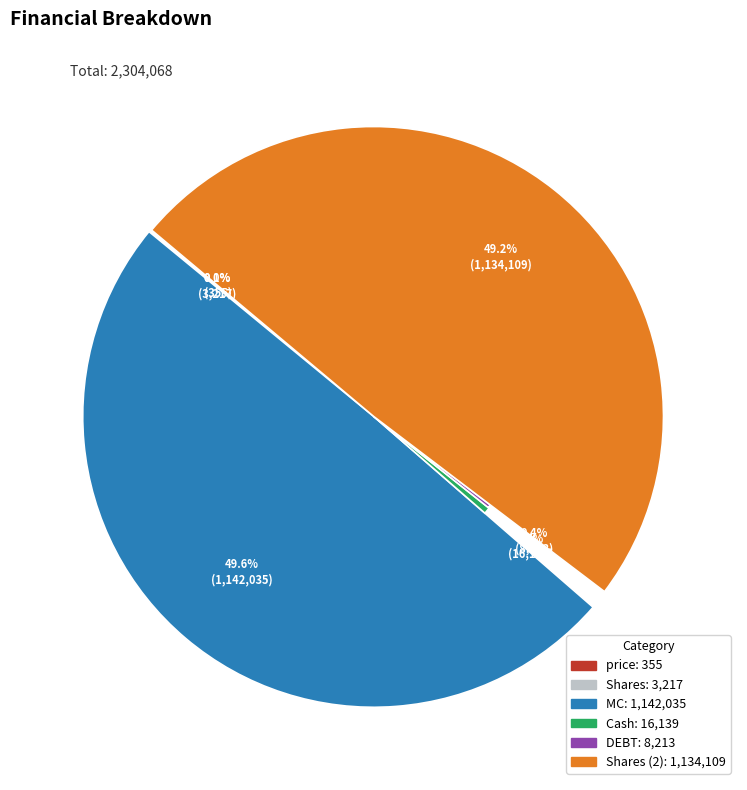

True or false: price accounts for 1% of the total.

False